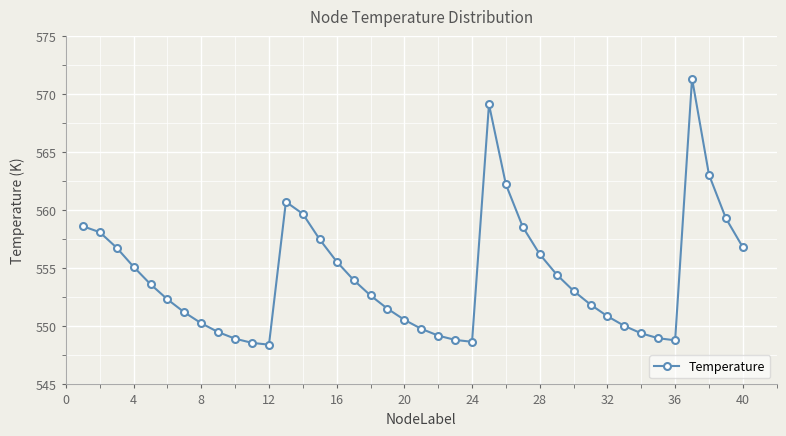

What is the value of the 36th point from the left?

548.8